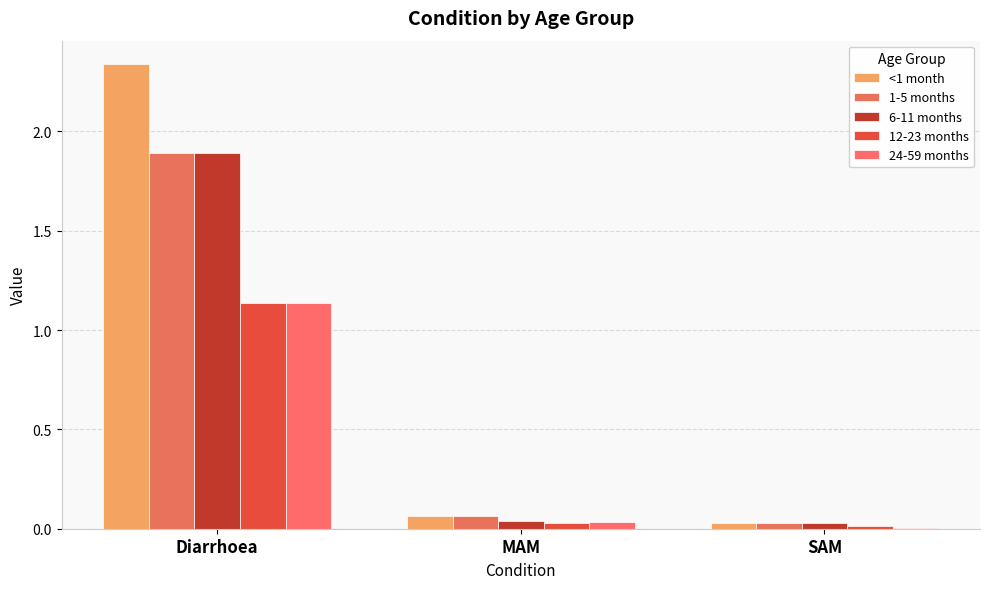

What is the label of the 2nd bar from the right?

MAM